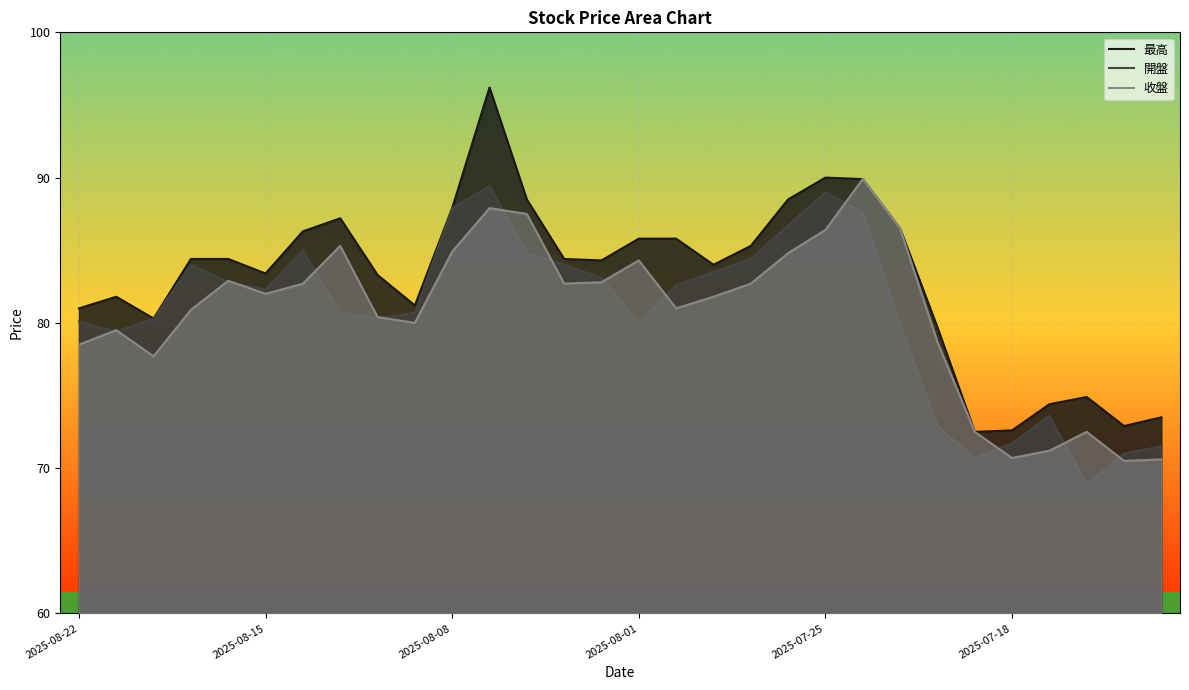

What are all the series names shown in the legend?

最高, 開盤, 收盤